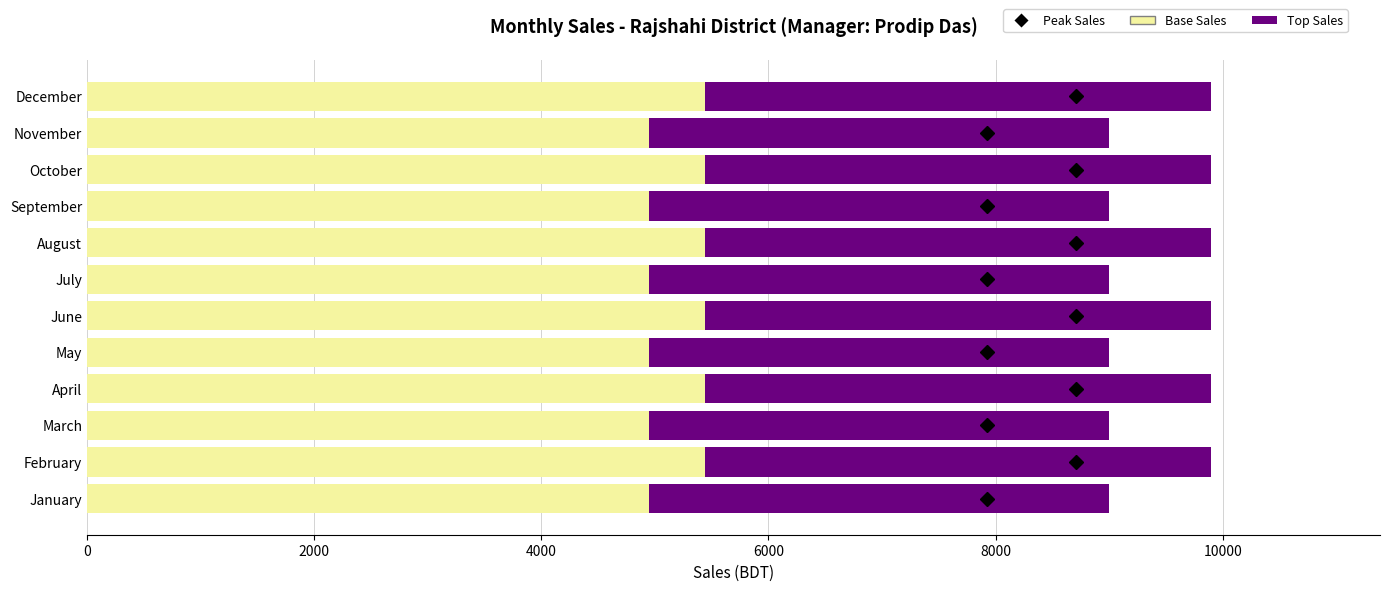

What is the sum of all Base Sales values?

62370